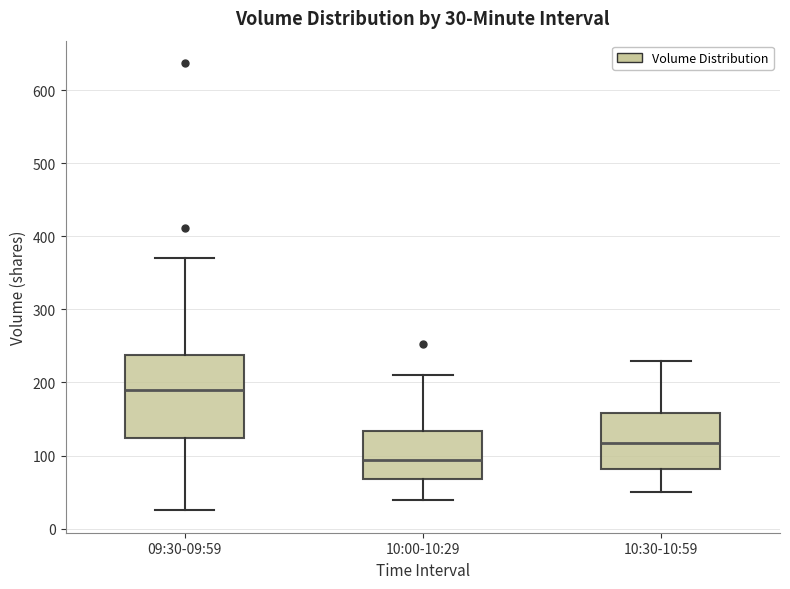

Which box has the highest median line?

09:30-09:59